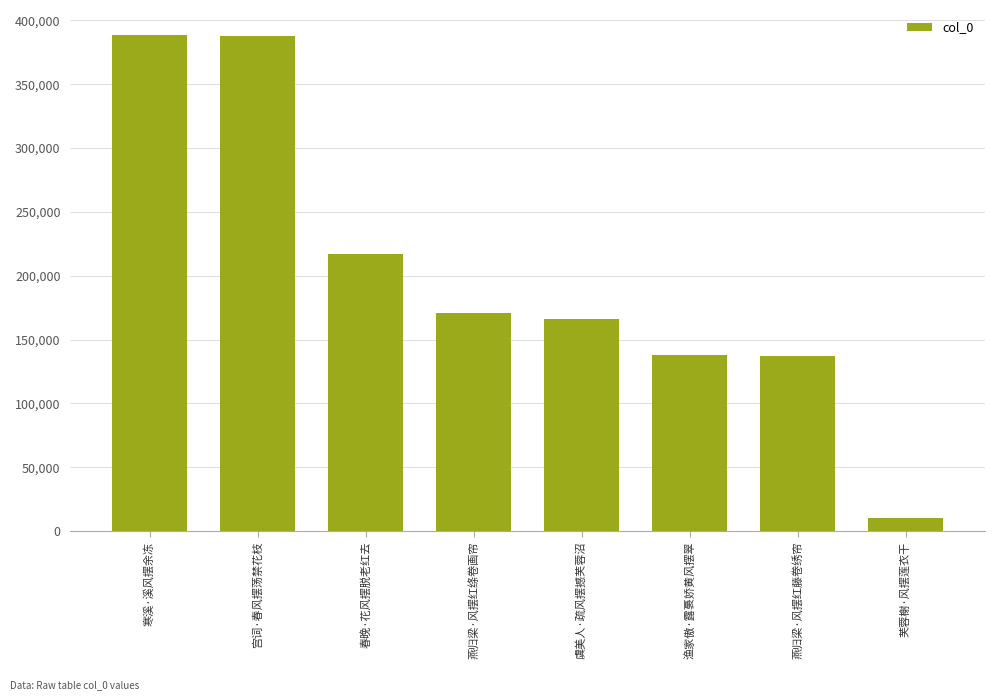

The value at 燕归梁·风摆红绦卷画帘 is 170998. True or false?

True